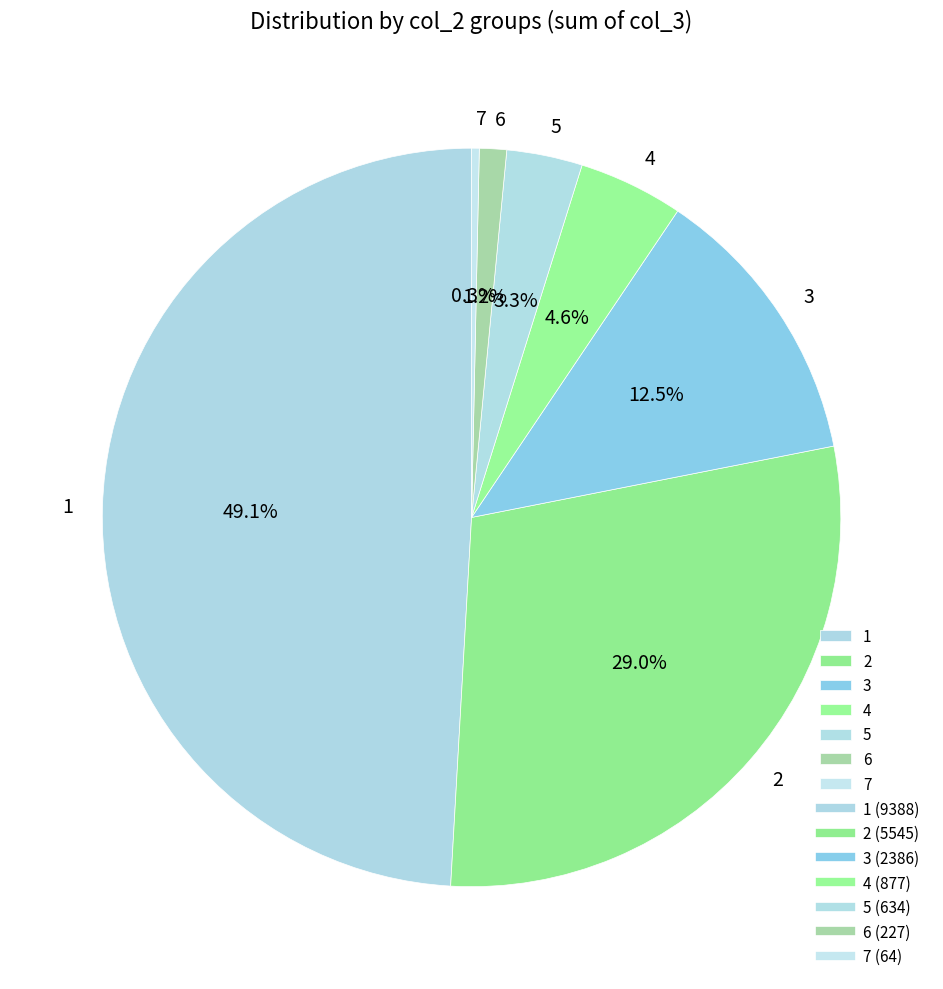

Which category has the smallest portion of the pie?

7